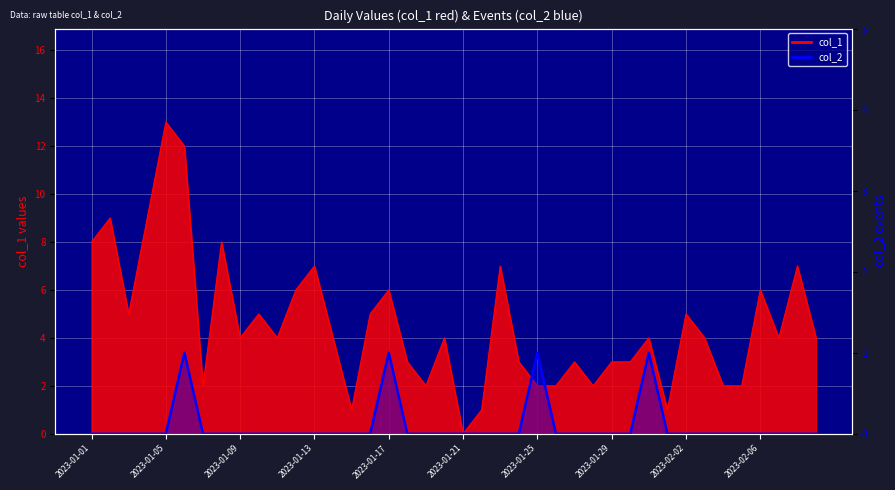

The chart shows a value of 0 at 27. True or false?

True